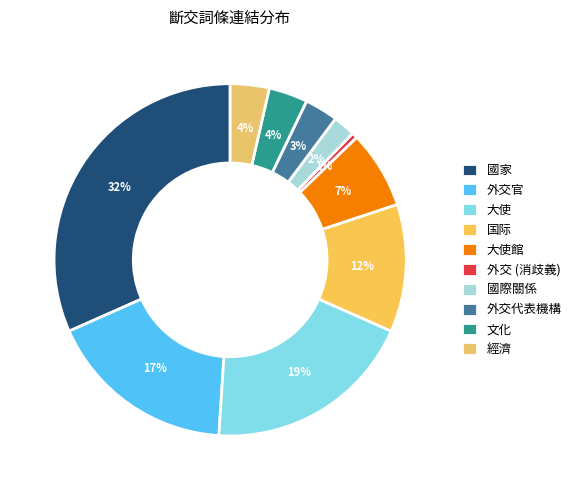

Which has a higher value, 外交官 or 国际?

外交官